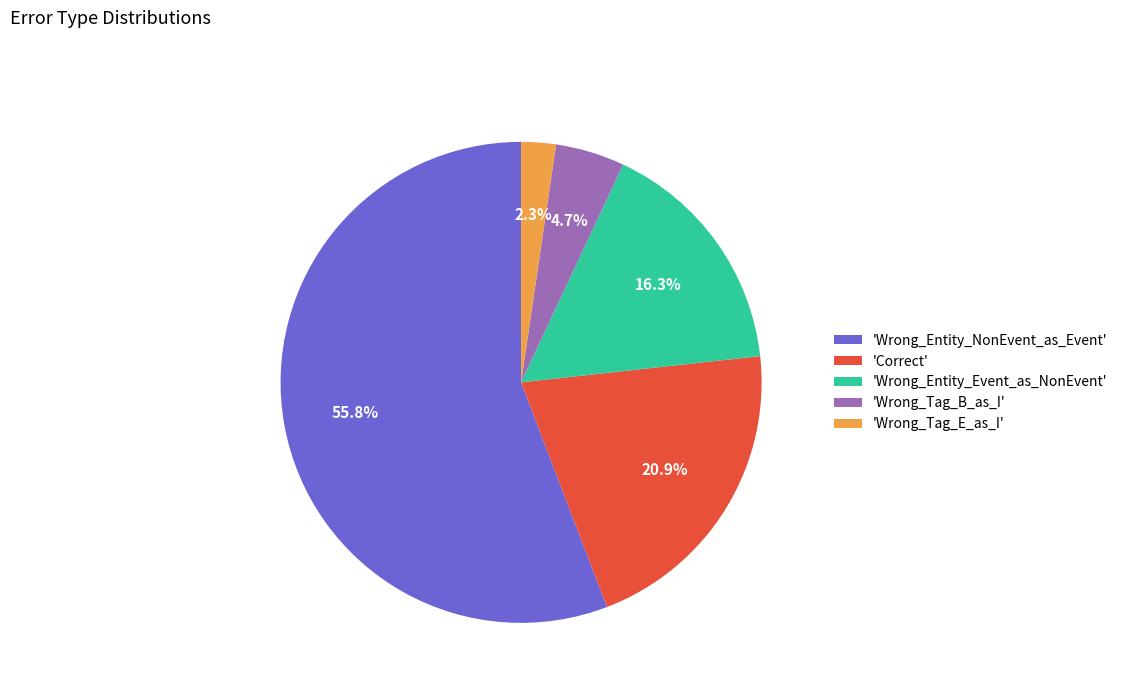

Which has a higher value, 'Wrong_Entity_Event_as_NonEvent' or 'Wrong_Tag_E_as_I'?

'Wrong_Entity_Event_as_NonEvent'